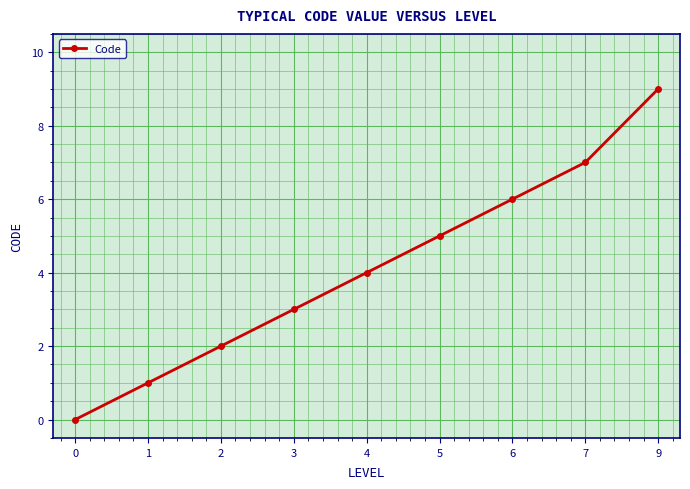

Reading left to right, list all the values displayed in this chart.

0=0	1=1	2=2	3=3	4=4	5=5	6=6	7=7	9=9